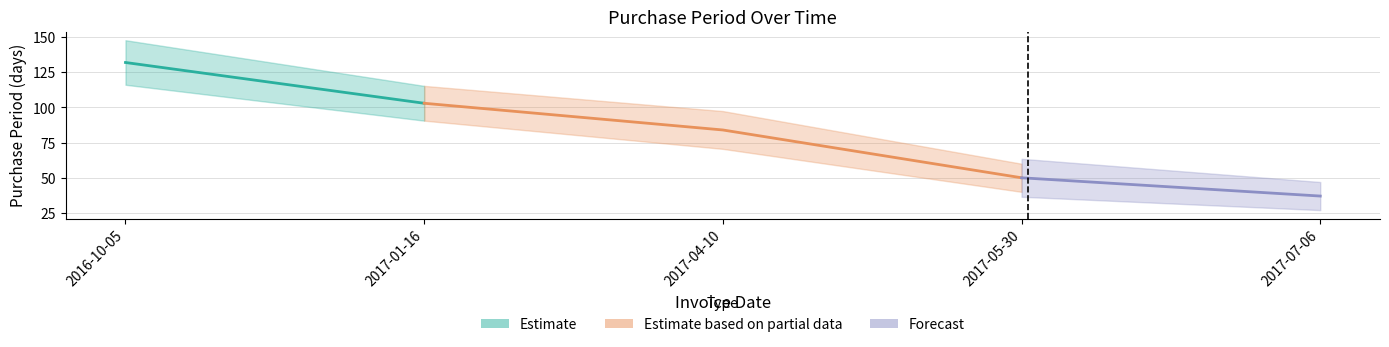

What is the average value?

81